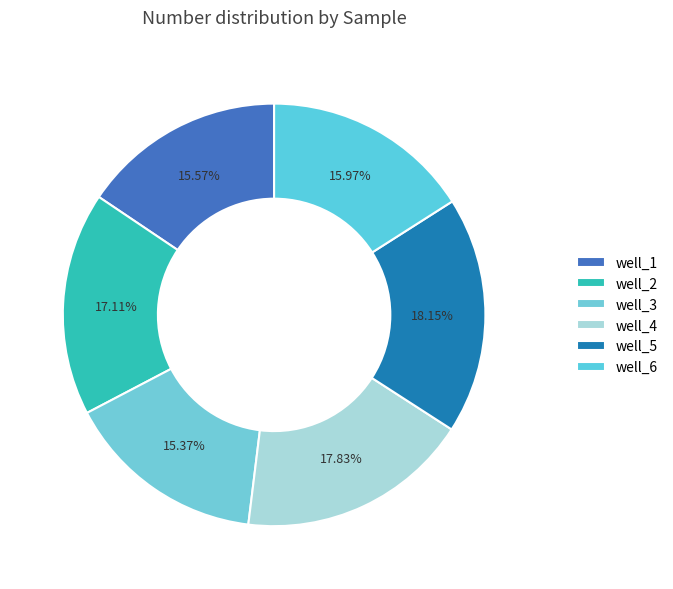

How many slices are in this pie chart?

6